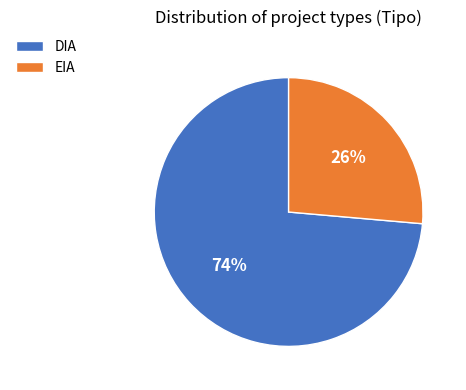

Count the number of slices in the pie.

2